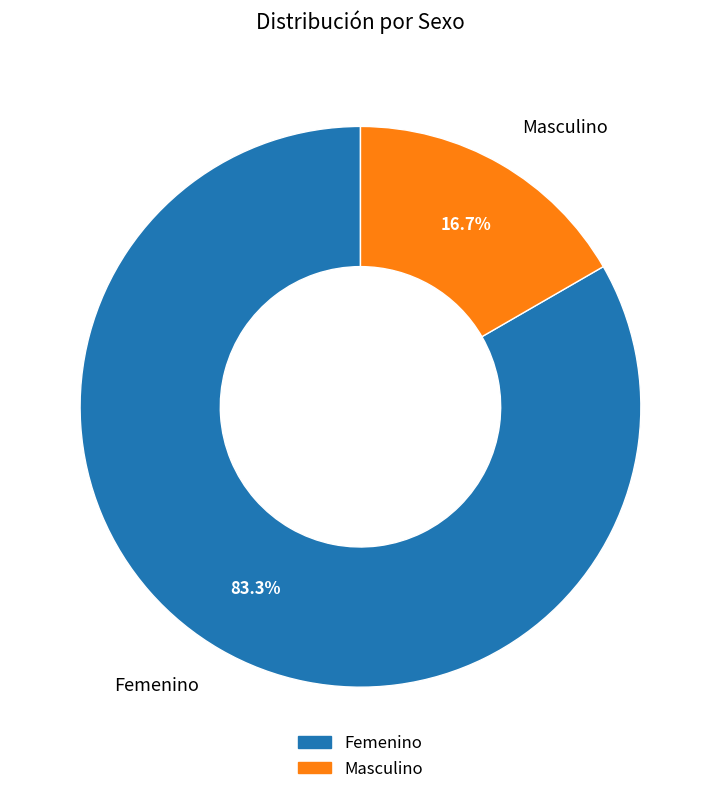

To the nearest percent, what is the difference between the largest and smallest slice percentages?

67%